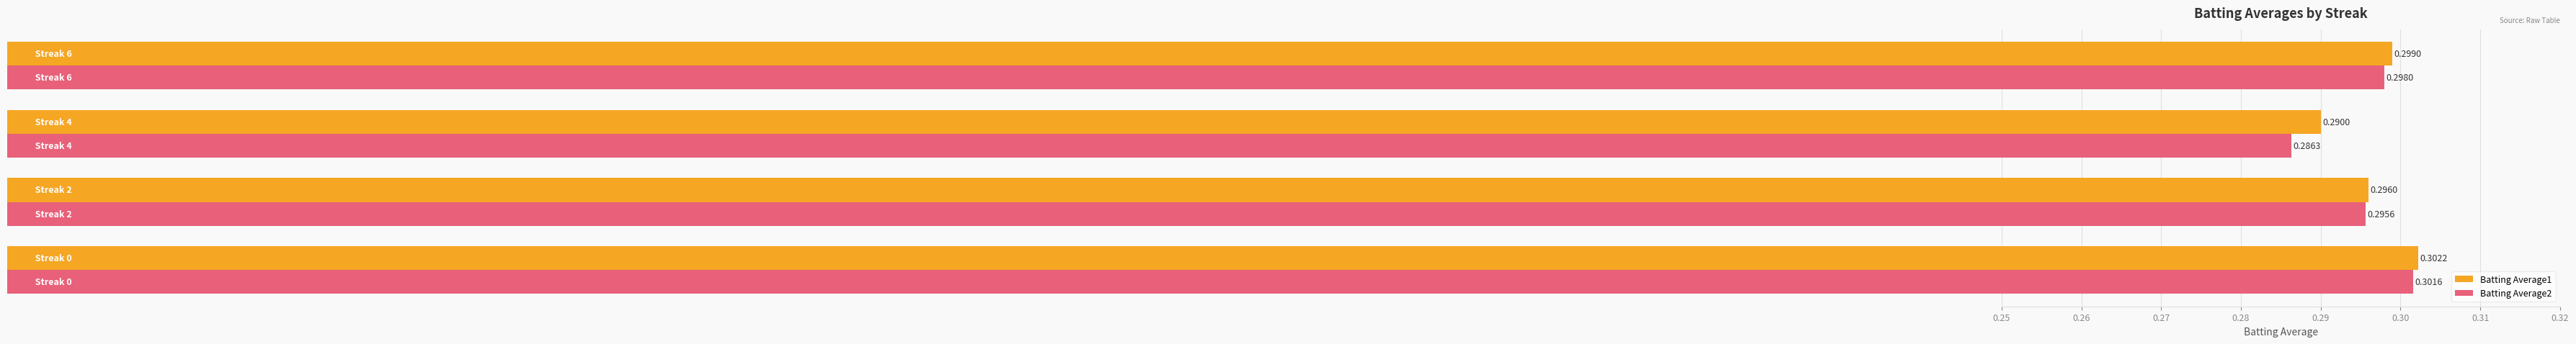

Which series has the largest range (max minus min)?

Batting Average2